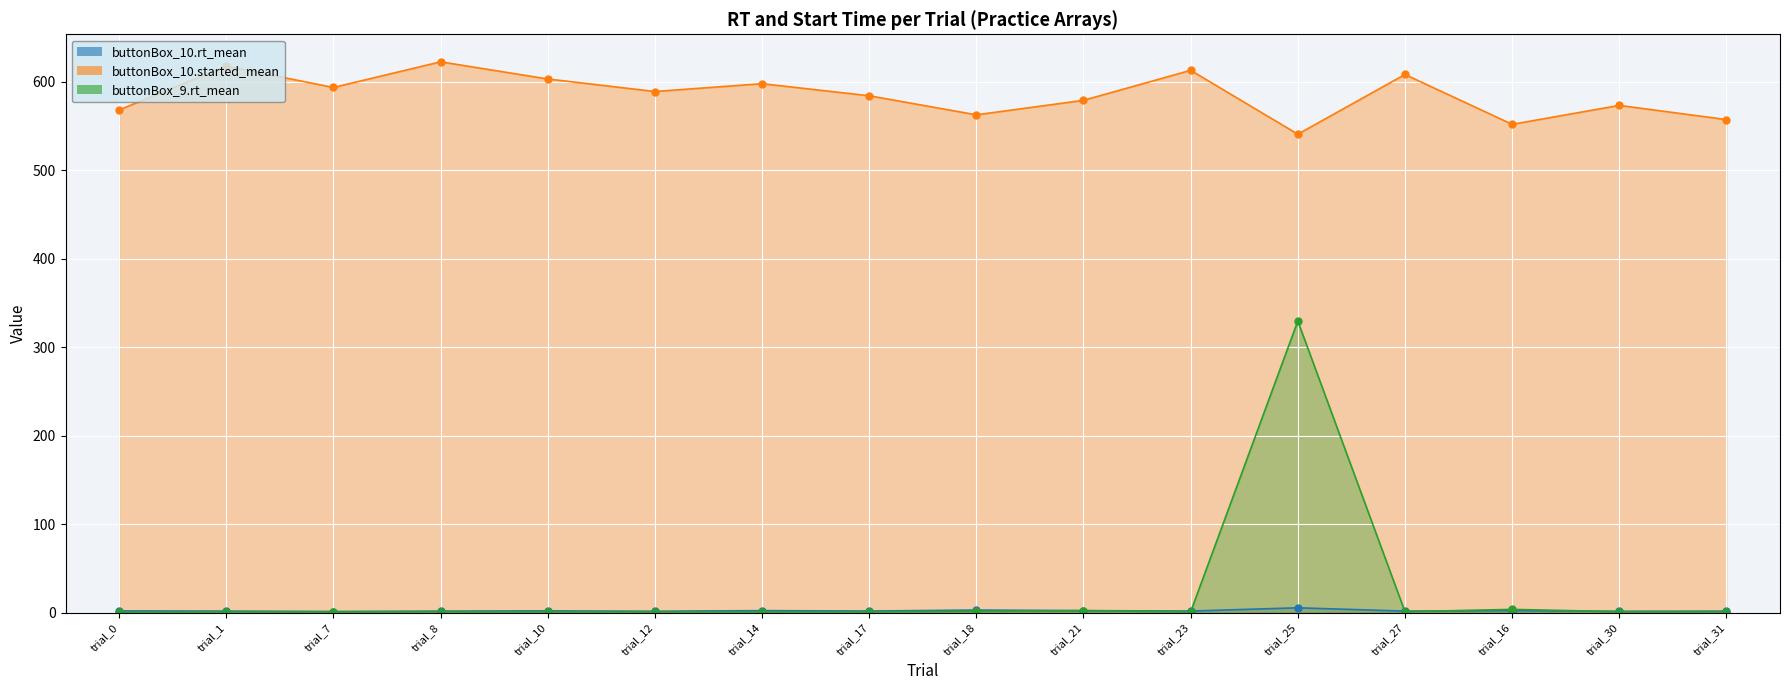

Which series has the largest total across all categories?

buttonBox_10.started_mean